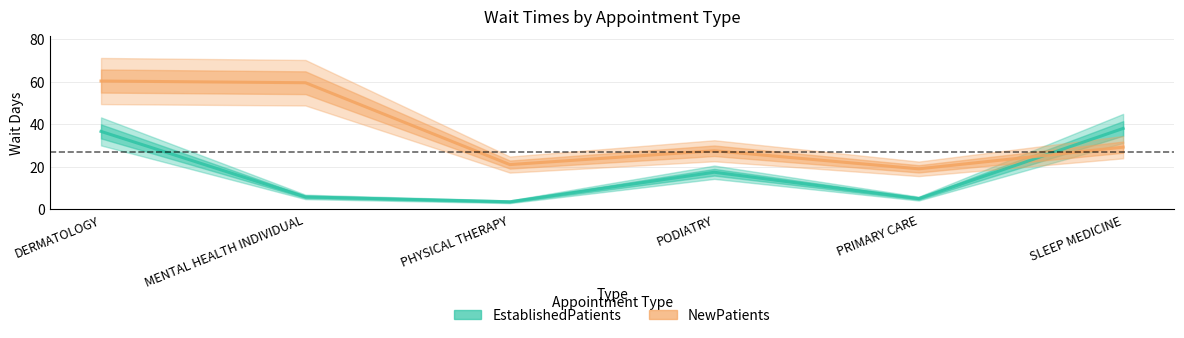

What is the spread (max minus min) of values at PODIATRY?

10.1